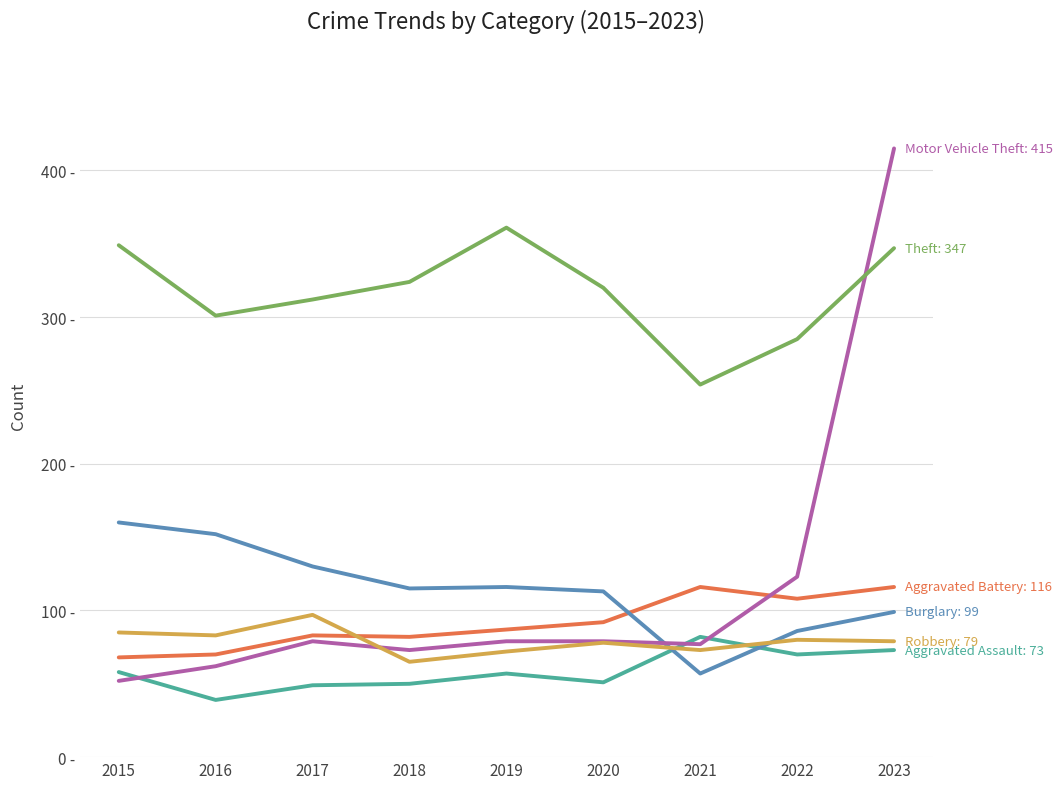

At which category is the sum across all series the highest?

2023